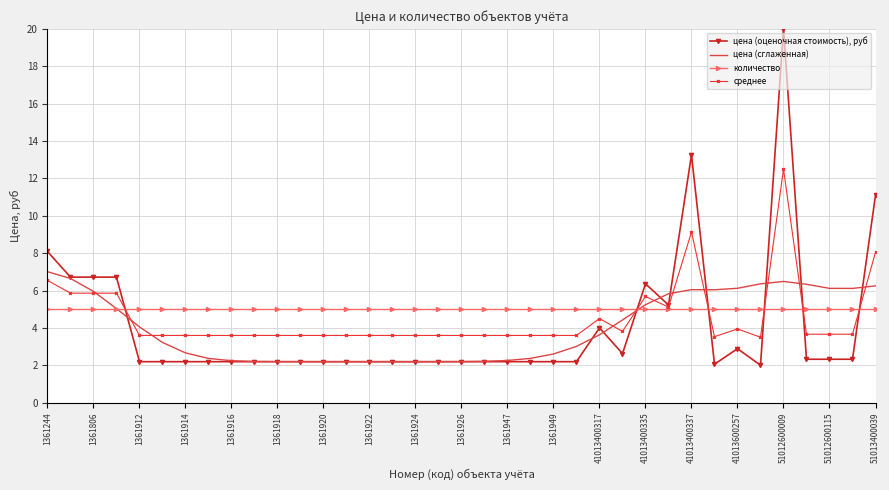

What is the maximum value shown in the chart?

20.0